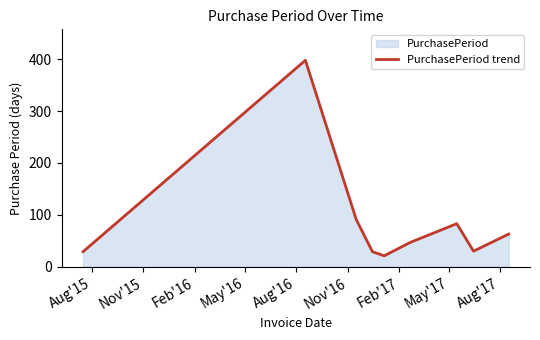

What is the smallest value displayed?

21